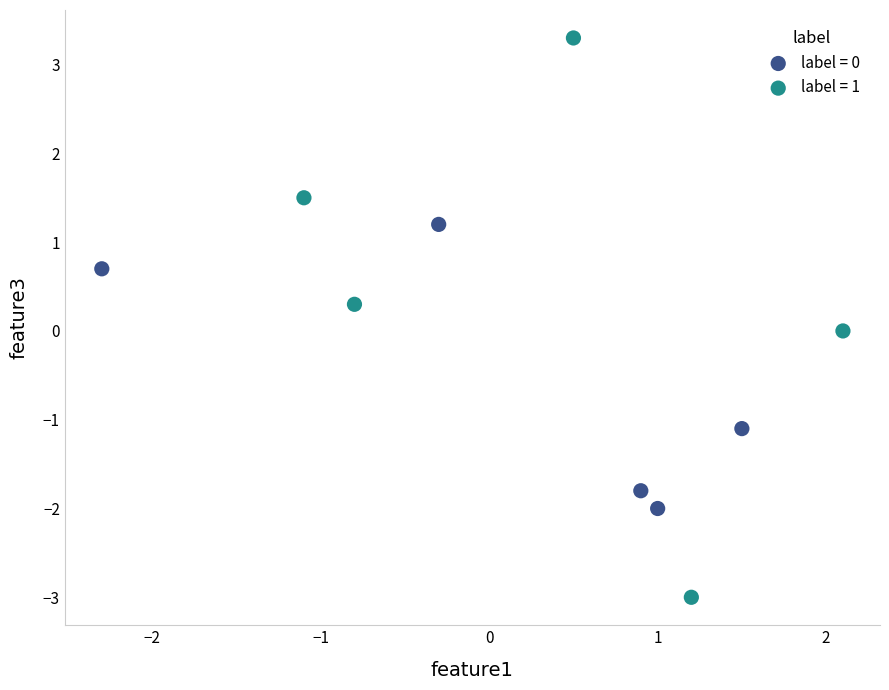

Which series has the largest Y range (max minus min)?

label = 1